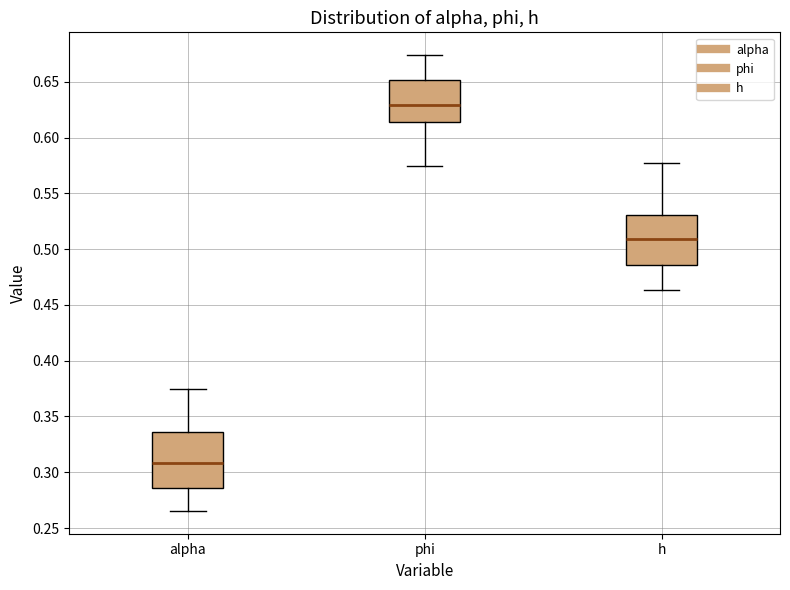

Reading left to right, transcribe this box plot: for each box, give where its median line is, the range the box spans, and where its two whiskers end, as read against the y-axis. The values are not printed on the chart, so give them approximately, as read against the axis.

alpha: median 0.310, box 0.285 to 0.335, whiskers 0.265 to 0.375
phi: median 0.630, box 0.615 to 0.650, whiskers 0.575 to 0.675
h: median 0.510, box 0.485 to 0.530, whiskers 0.465 to 0.575